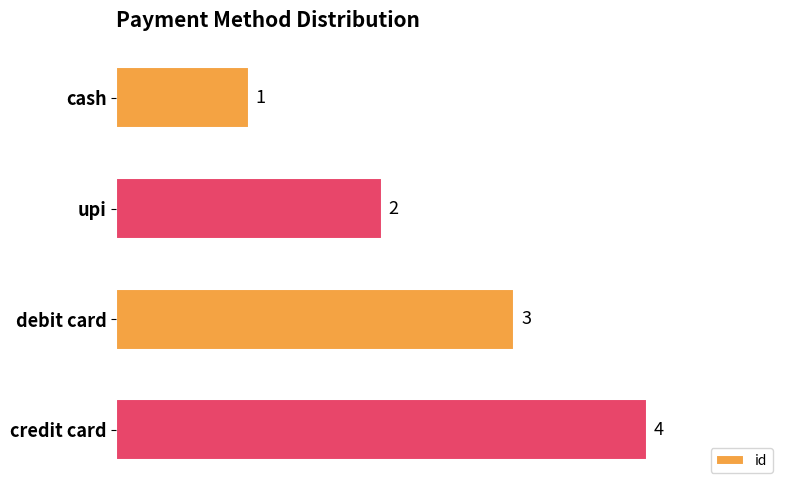

What is the difference between the maximum and minimum values?

3